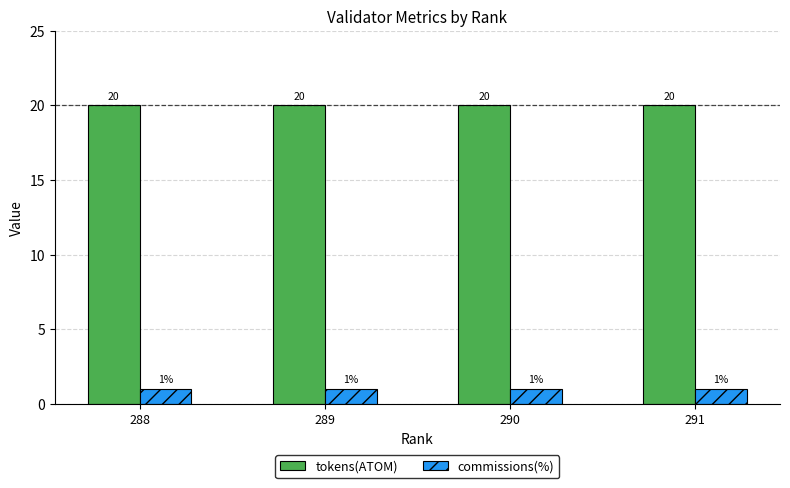

Reading left to right, list all the values displayed in this chart.

tokens(ATOM): 20	20	20	20
commissions(%): 1	1	1	1